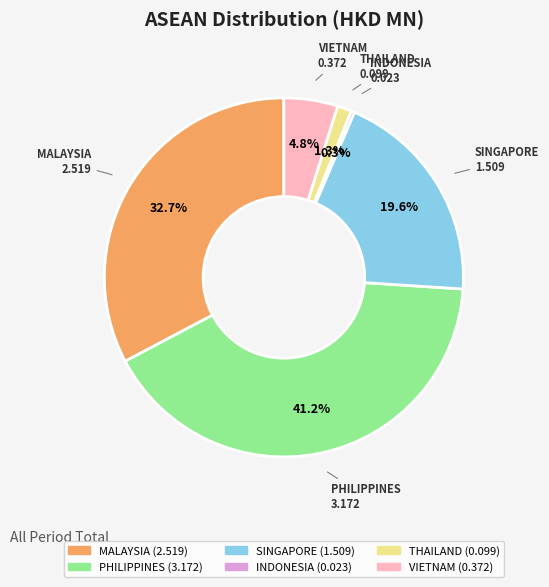

Does PHILIPPINES represent more than half of the total?

No